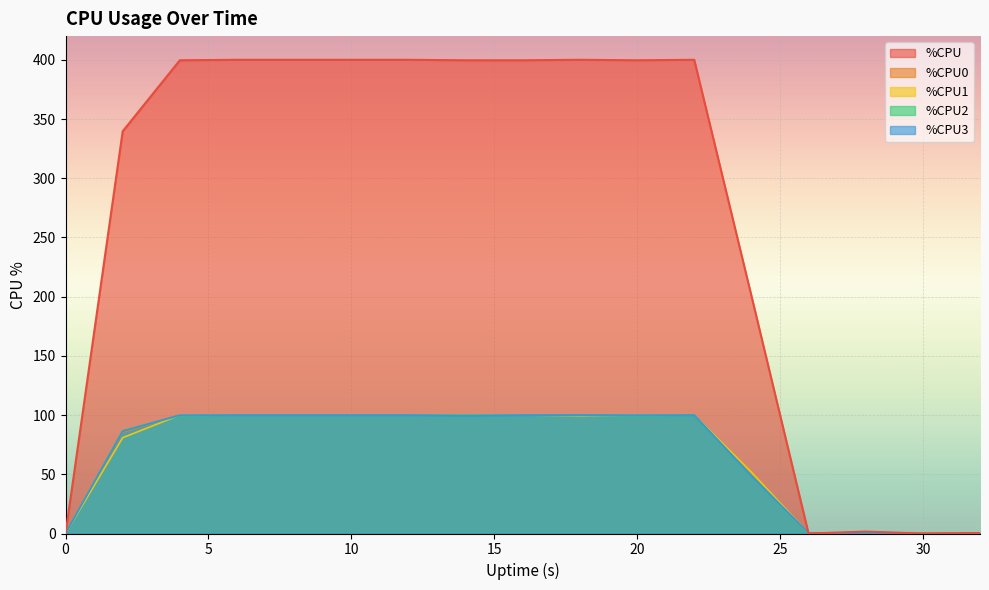

Reading right to left, extract all data points from this chart.

%CPU: 32=0.4	30=0.0	28=1.6	26=0.0	24=200.8	22=400.0	20=399.6	18=400.0	16=399.6	14=399.6	12=400.0	10=400.0	8=400.0	6=400.0	4=399.6	2=339.6	0=0.0
%CPU0: 32=0.0	30=0.0	28=0.0	26=0.0	24=51.0	22=100.0	20=100.0	18=100.0	16=100.0	14=100.0	12=100.0	10=100.0	8=100.0	6=100.0	4=100.0	2=85.4	0=0.0
%CPU1: 32=0.0	30=0.0	28=0.0	26=0.0	24=51.8	22=100.0	20=100.0	18=99.5	16=100.0	14=100.0	12=100.0	10=100.0	8=100.0	6=100.0	4=100.0	2=80.9	0=0.0
%CPU2: 32=0.0	30=0.0	28=1.0	26=0.0	24=49.0	22=100.0	20=99.5	18=100.0	16=100.0	14=100.0	12=100.0	10=100.0	8=100.0	6=100.0	4=99.5	2=86.8	0=0.0
%CPU3: 32=0.5	30=0.0	28=0.0	26=0.5	24=48.7	22=100.0	20=100.0	18=100.0	16=100.0	14=99.5	12=100.0	10=100.0	8=100.0	6=100.0	4=100.0	2=86.4	0=0.0